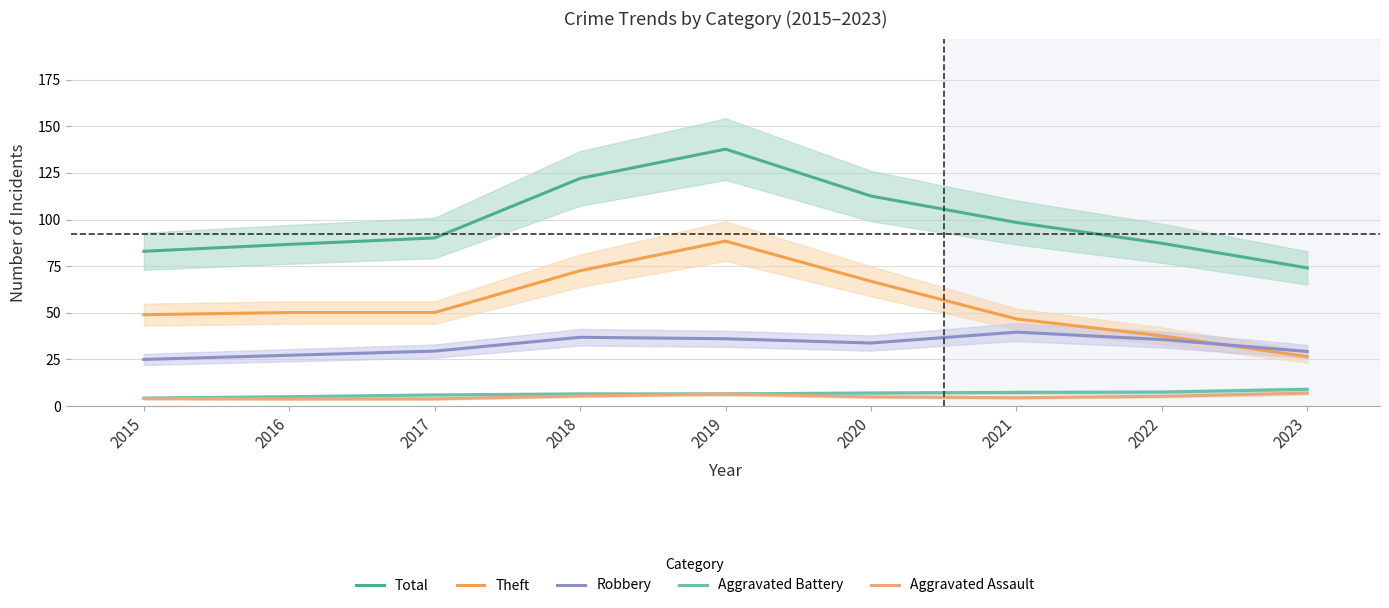

What is the difference between the maximum and minimum values in the Aggravated Battery series?

4.7